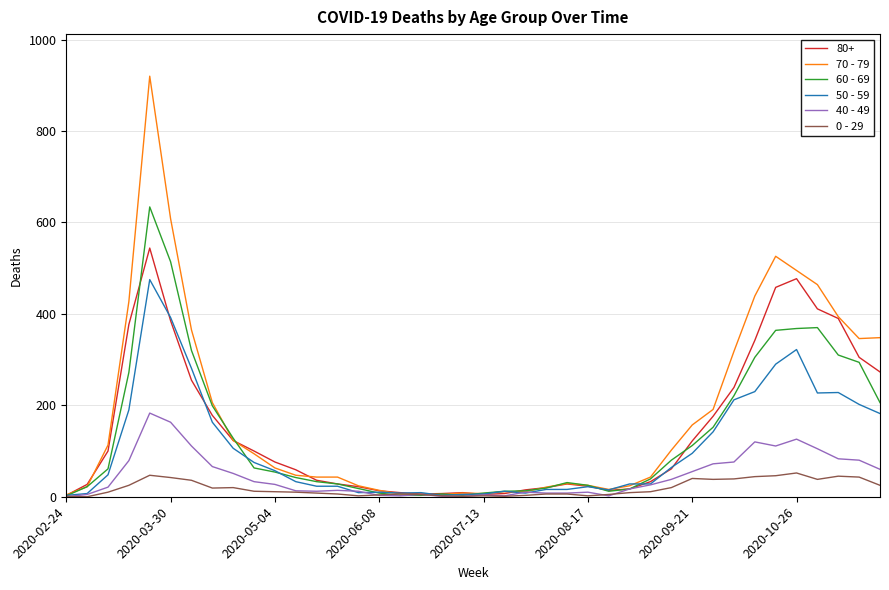

Which series has the widest spread of values?

70 - 79